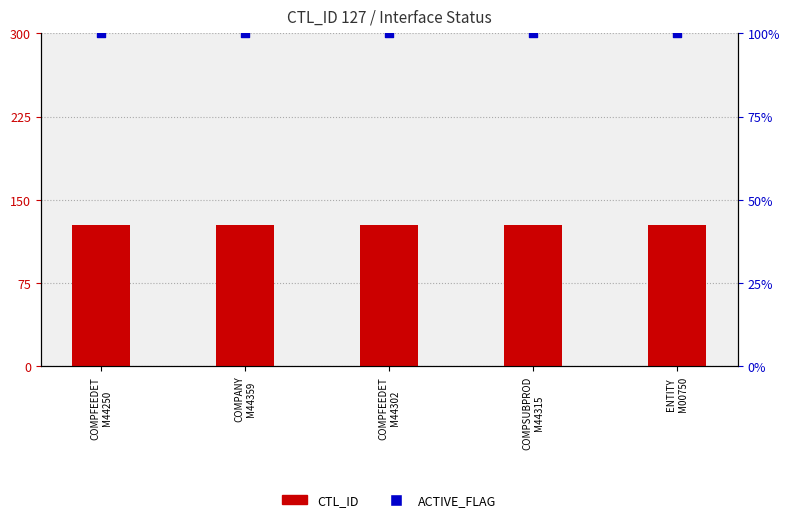

Which series reaches the maximum Y coordinate?

CTL_ID